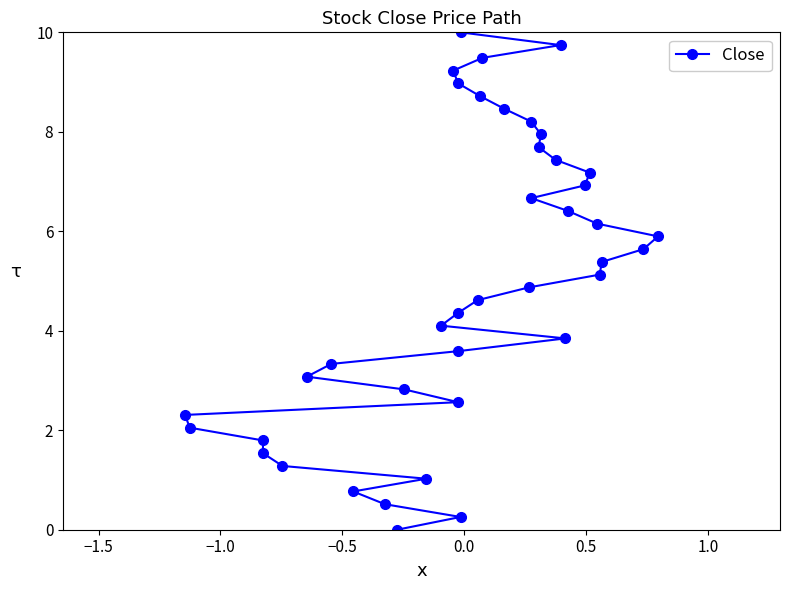

Reading left to right, what are all the values shown in this chart?

0.0	0.3	0.5	0.8	1.0	1.3	1.5	1.8	2.1	2.3	2.6	2.8	3.1	3.3	3.6	3.8	4.1	4.4	4.6	4.9	5.1	5.4	5.6	5.9	6.2	6.4	6.7	6.9	7.2	7.4	7.7	7.9	8.2	8.5	8.7	9.0	9.2	9.5	9.7	10.0